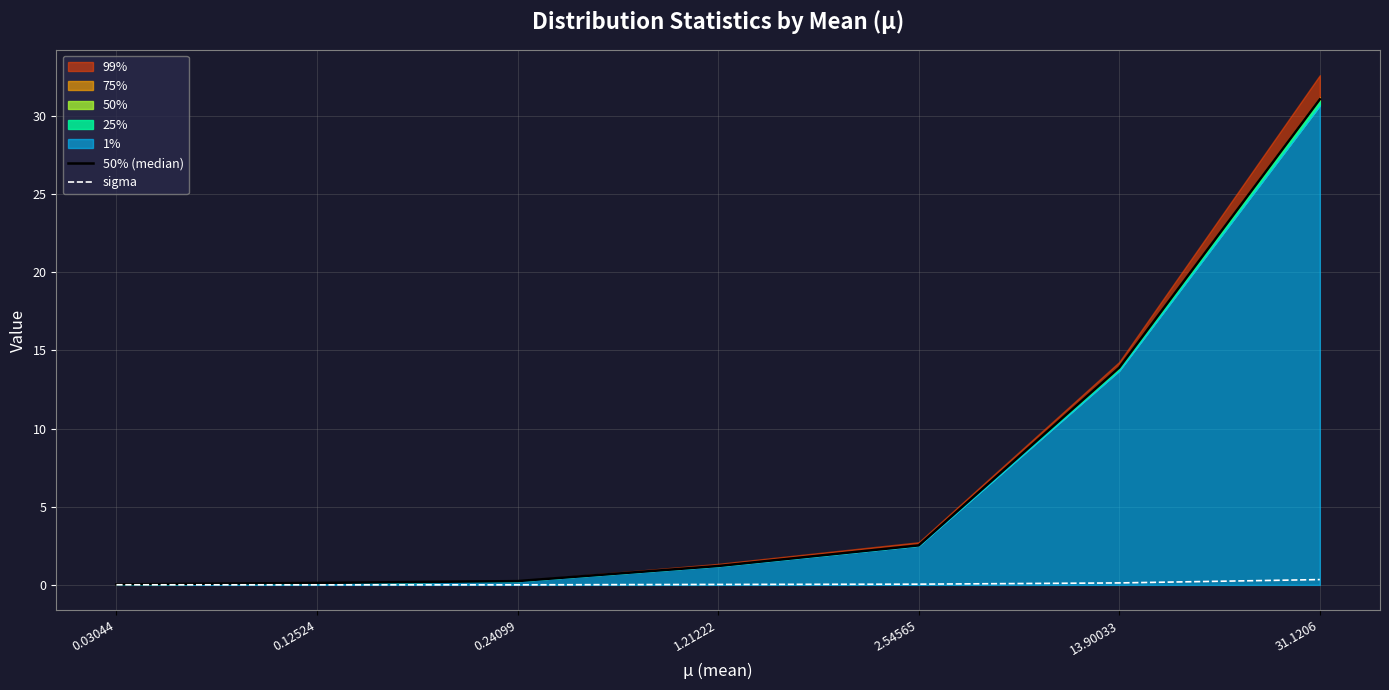

At which label does 50% (median) reach its minimum?

0.03044